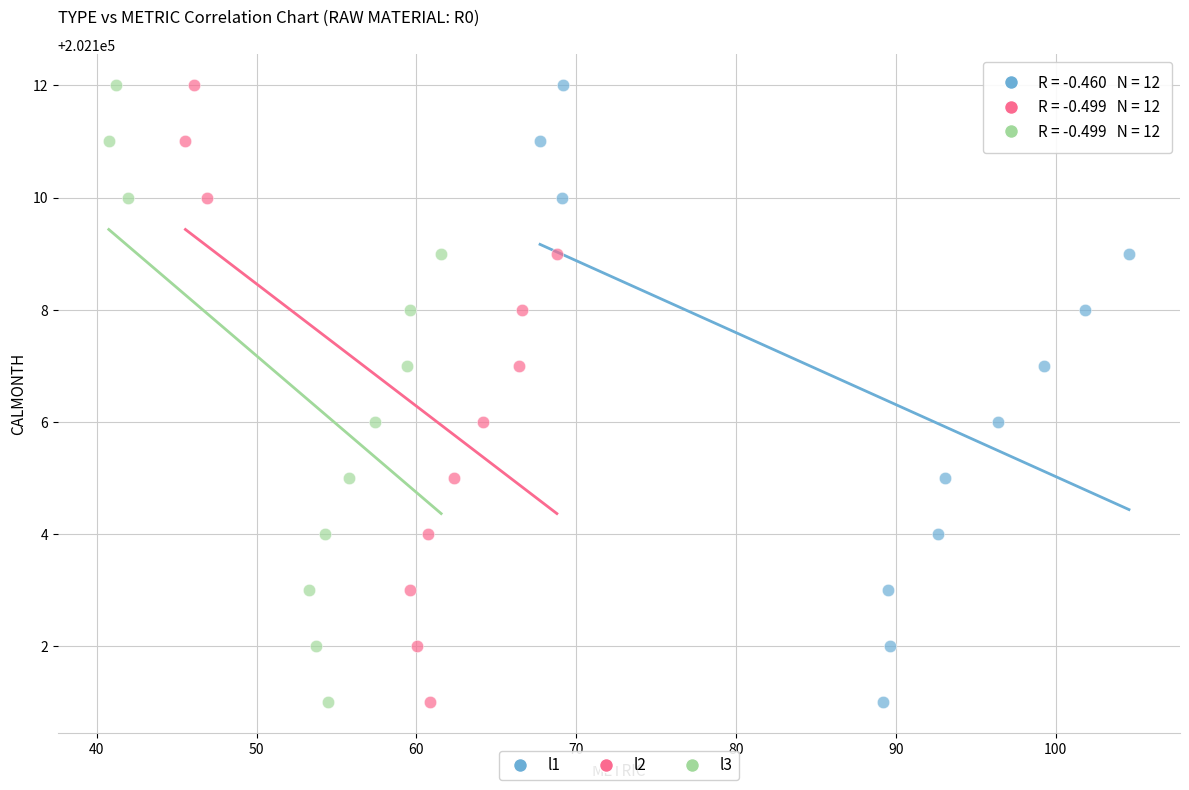

What are all the series names shown in the legend?

l1, l2, l3